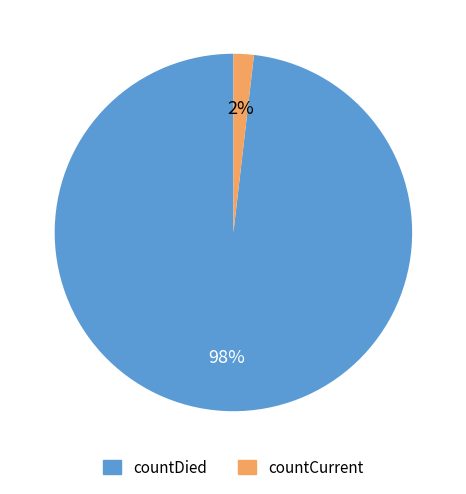

Is there a majority slice in this chart?

Yes